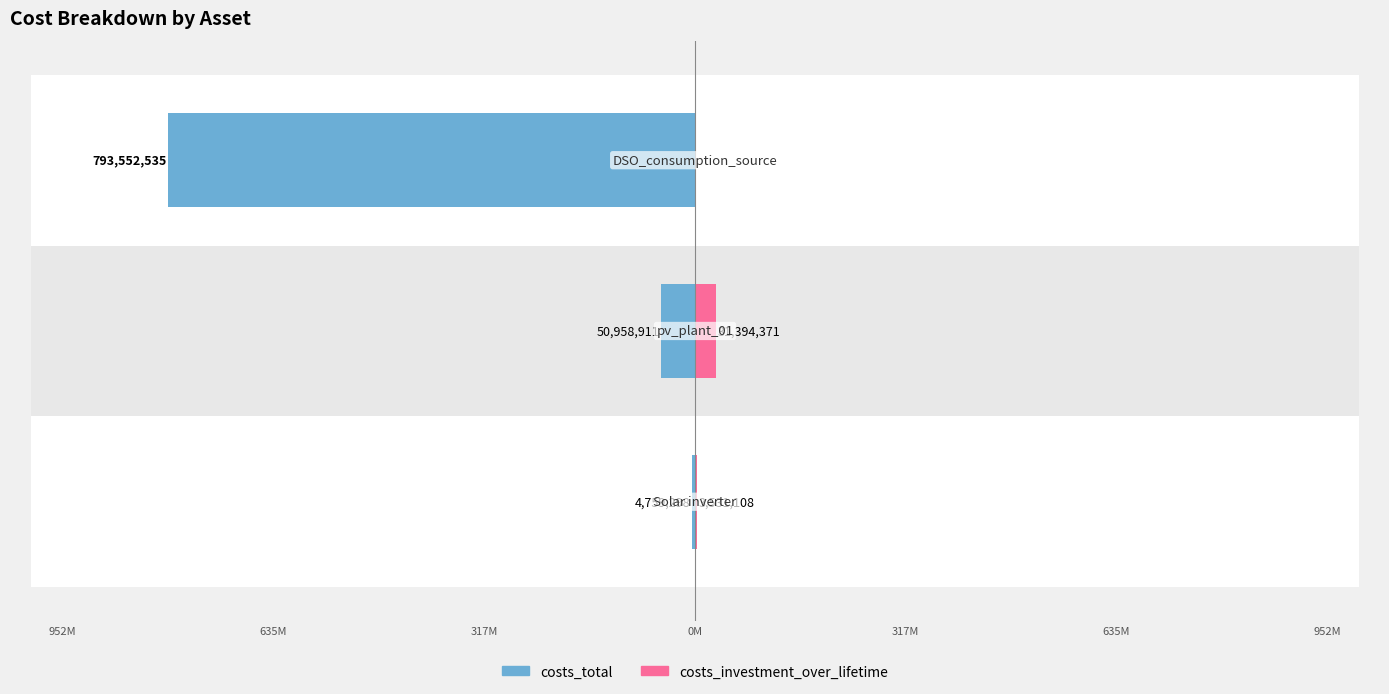

Is it true that costs_total equals -8093450.5 at 952M?

False